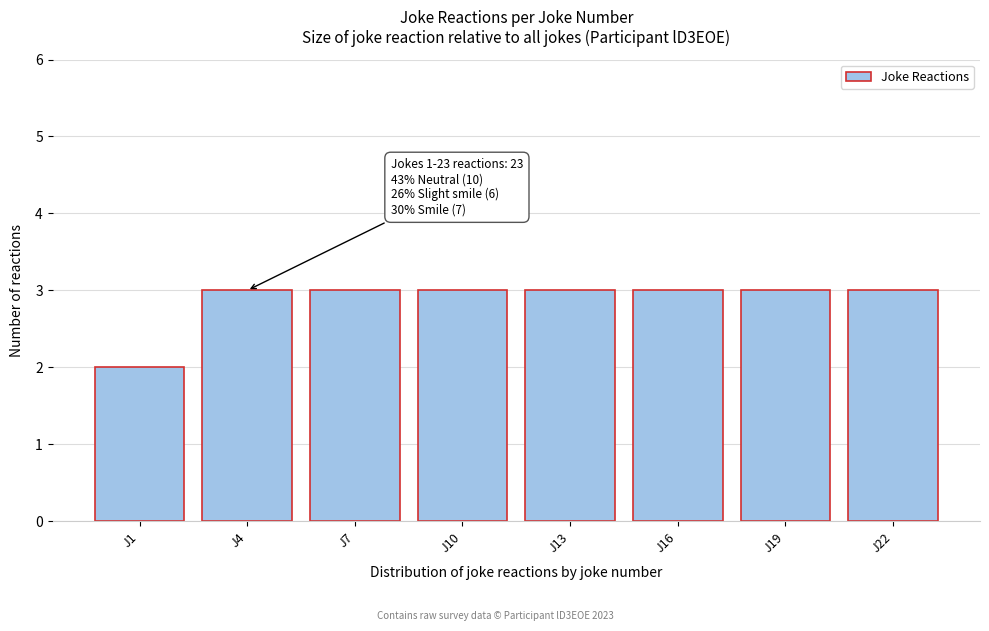

Reading right to left, what are all the values shown in this chart?

3	3	3	3	3	3	3	2